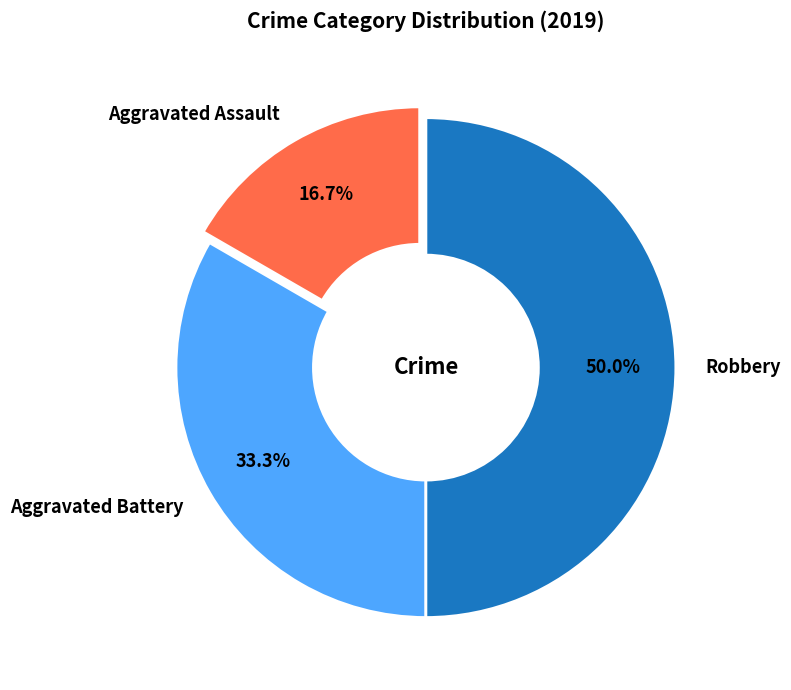

What is the smallest slice in the pie chart?

Aggravated Assault